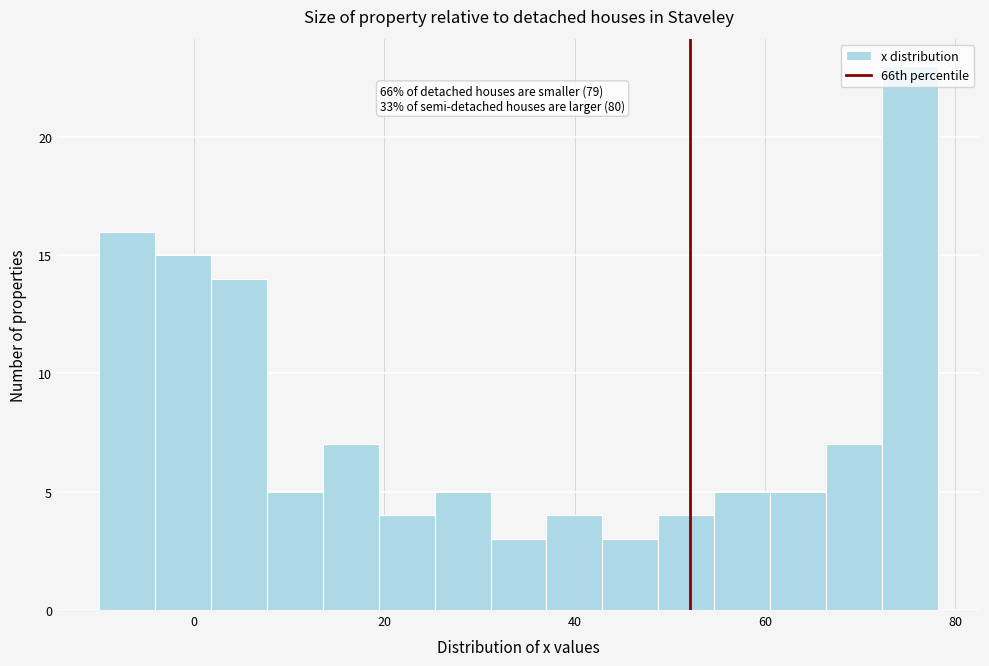

Read against the x-axis, roughly where is the centre of the tallest bar?

76